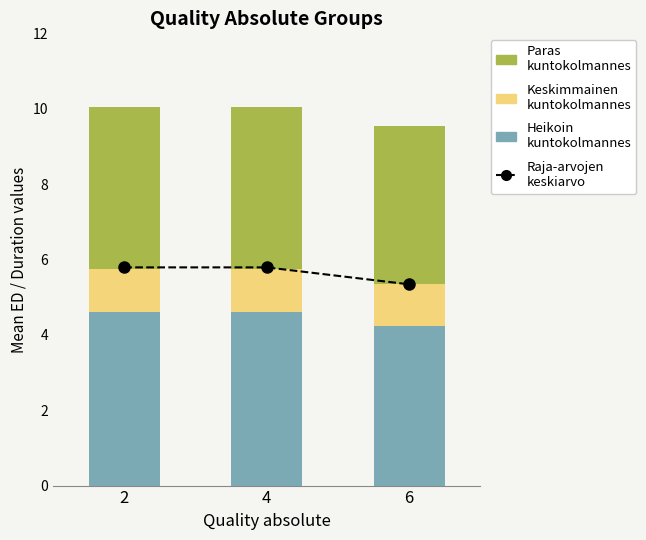

Reading left to right, list all the values displayed in this chart.

Raja-arvojen
keskiarvo: 5.8	5.8	5.3
Heikoin kuntokolmannes: 4.6	4.6	4.2
Keskimmainen kuntokolmannes: 1.1	1.1	1.1
Paras kuntokolmannes: 4.3	4.3	4.2